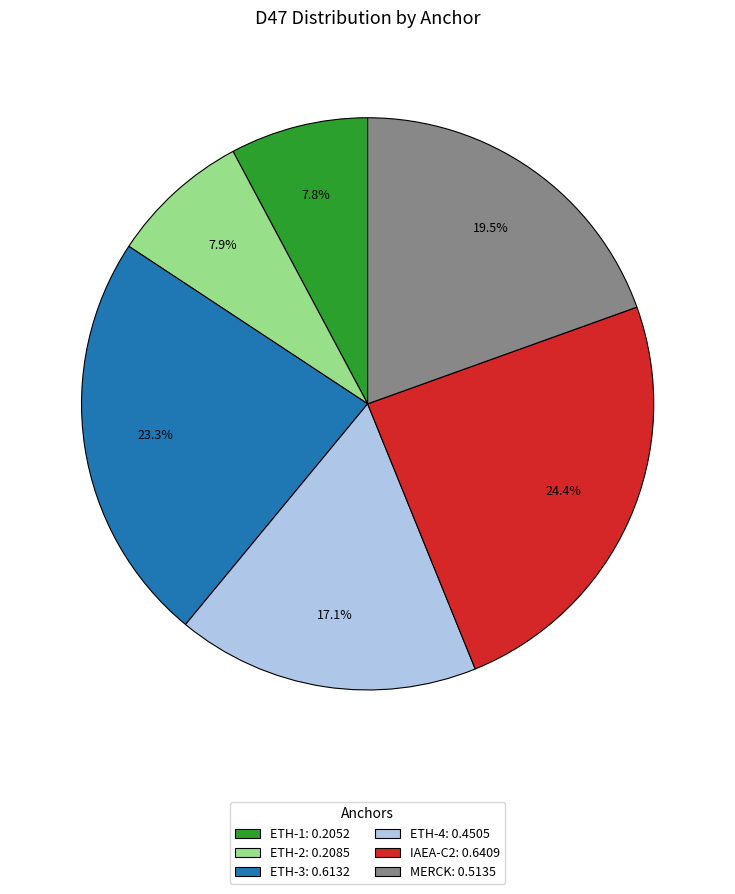

Which category has the biggest portion of the pie?

IAEA-C2